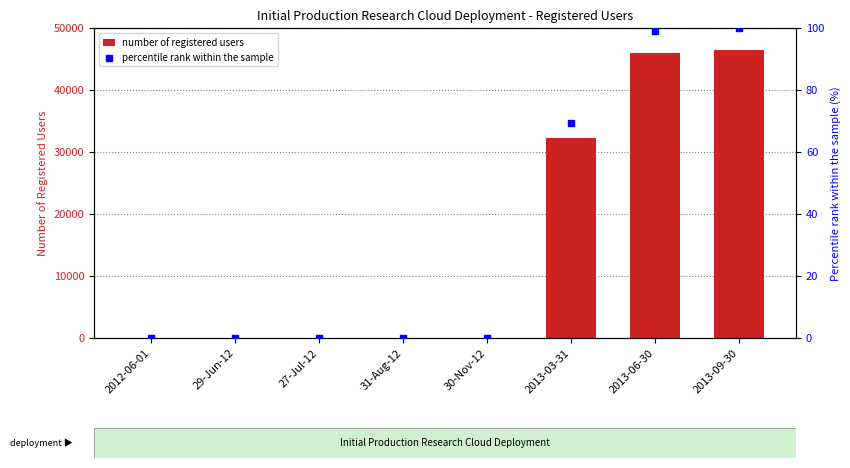

Which series reaches the maximum Y coordinate?

number of registered users